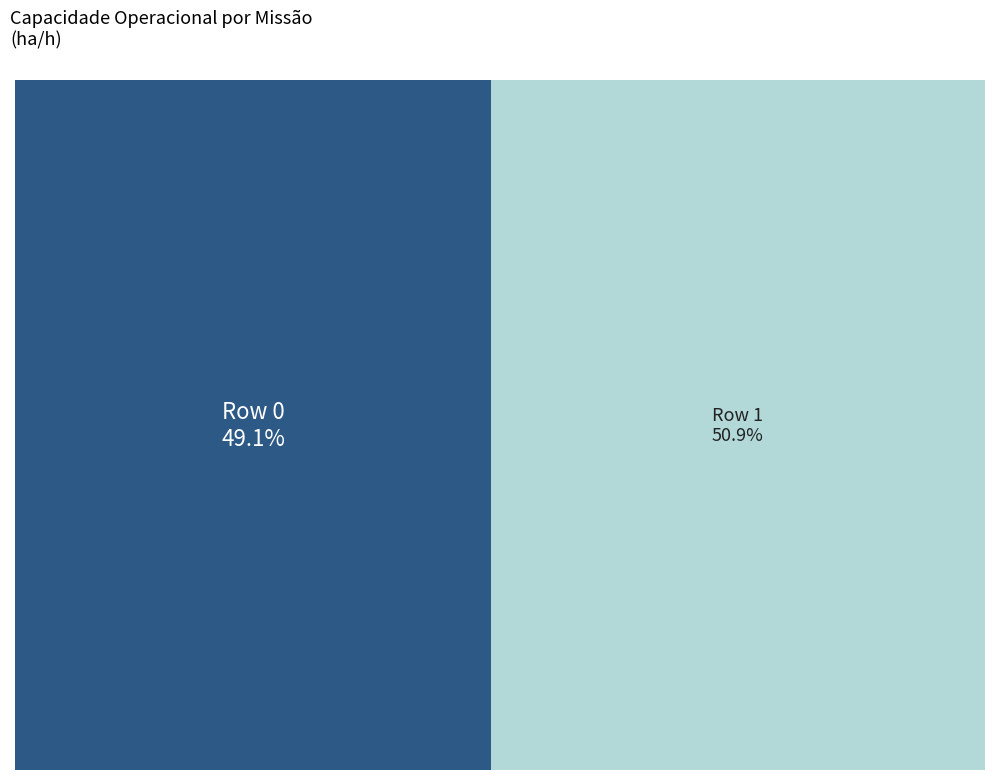

Combined, what portion of the pie is 0 and 1?

100.0%